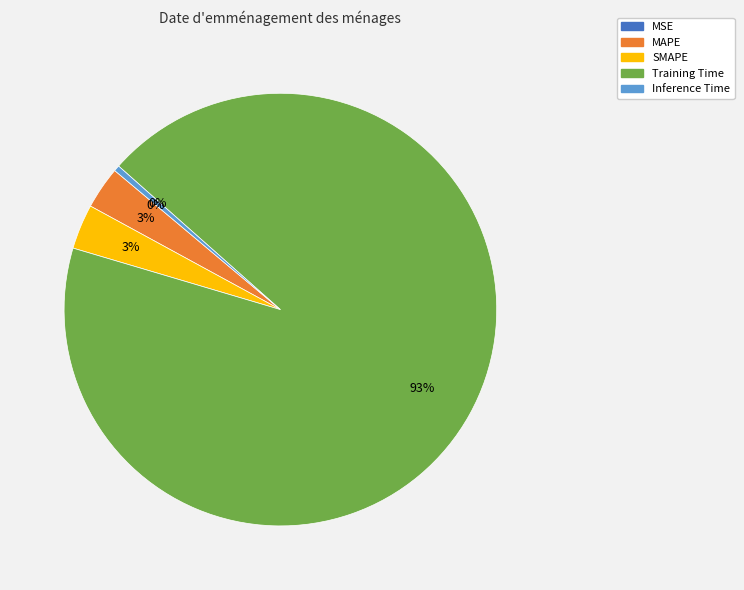

To the nearest percent, what is the difference between the Inference Time and MAPE slice percentages?

3%